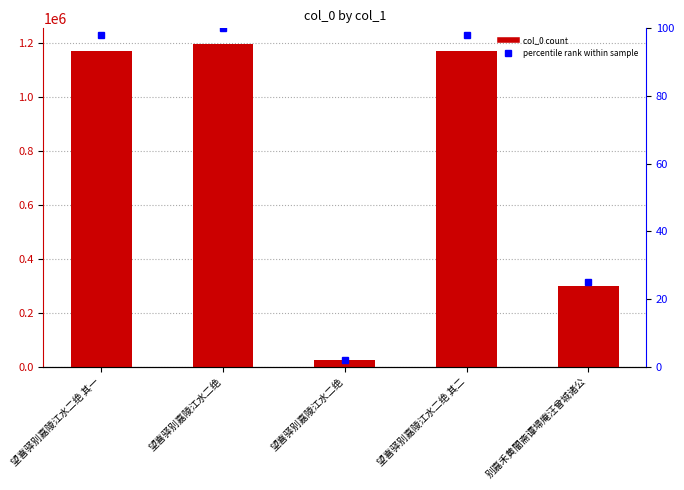

Where does the col_0 series first go above 1170915?

望喜驿别嘉陵江水二绝